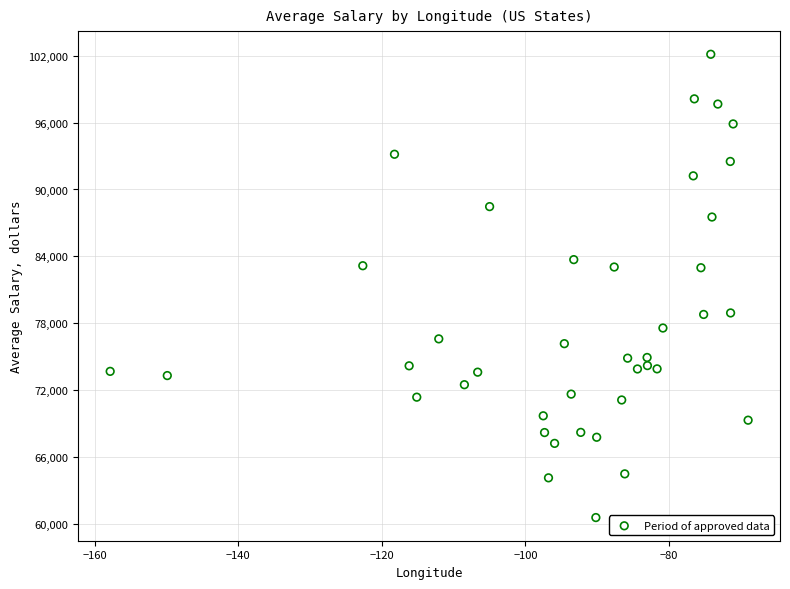

What is the range of Y values (max minus min)?

41515.8